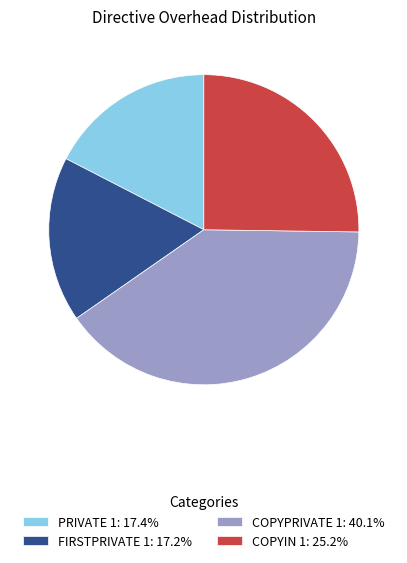

Does PRIVATE 1: 17.4% represent more than half of the total?

No